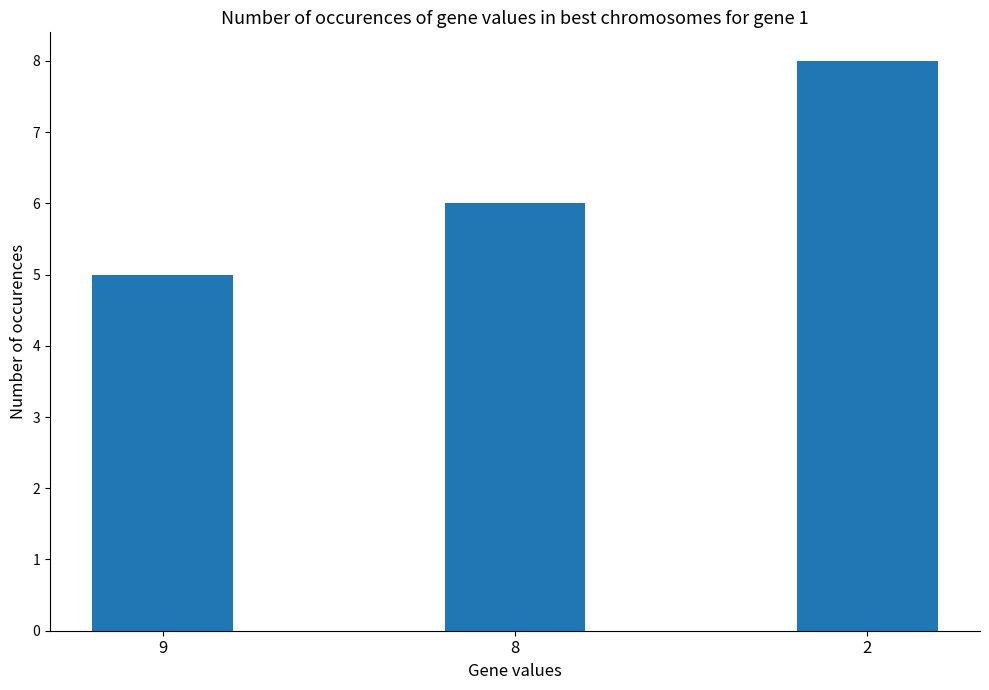

The value at 8 is 6. True or false?

True